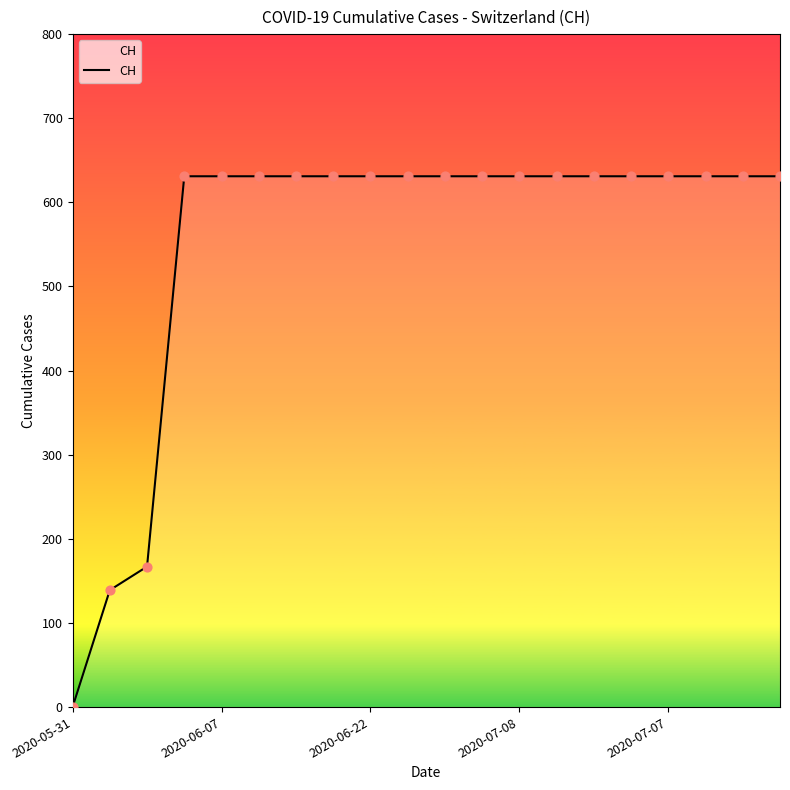

What is the difference between the maximum and minimum values?

631